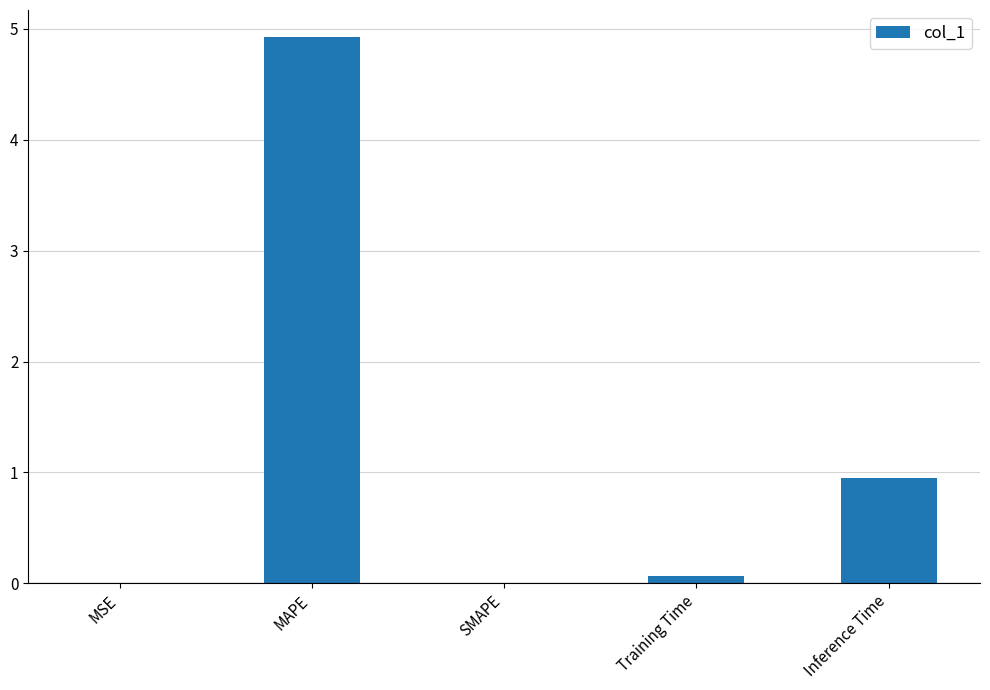

True or false: the data shows 0.0 at MSE.

True